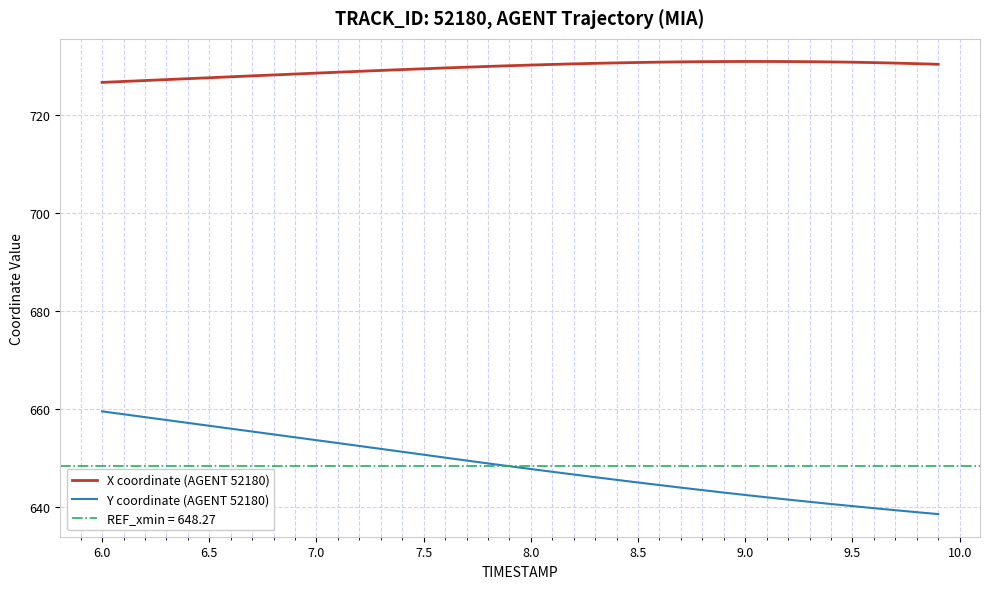

What is the minimum value for Y coordinate (AGENT 52180)?

638.5